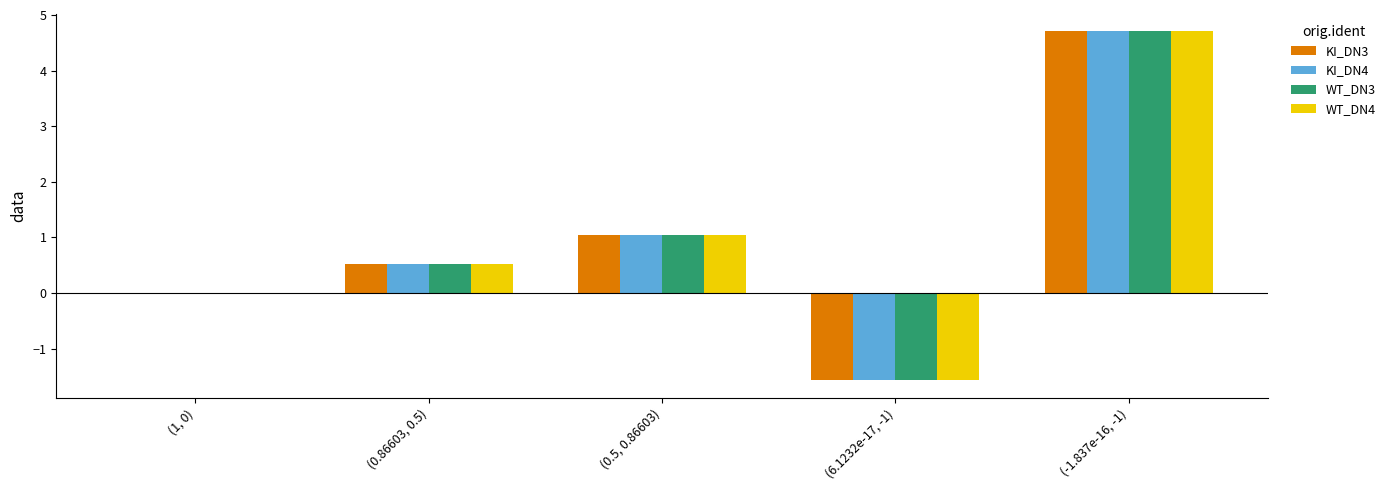

Which category has the highest value across all series?

(-1.837e-16, -1)